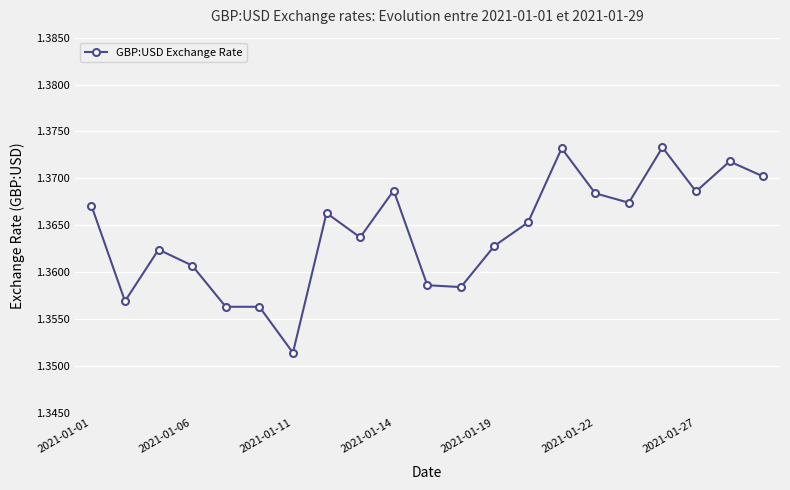

What is the sum of all values?

28.6